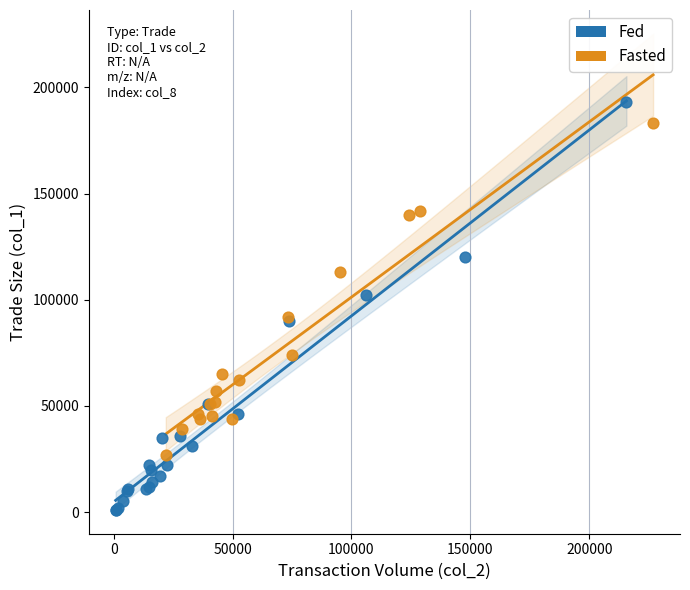

What are all the series names shown in the legend?

Fed, Fasted